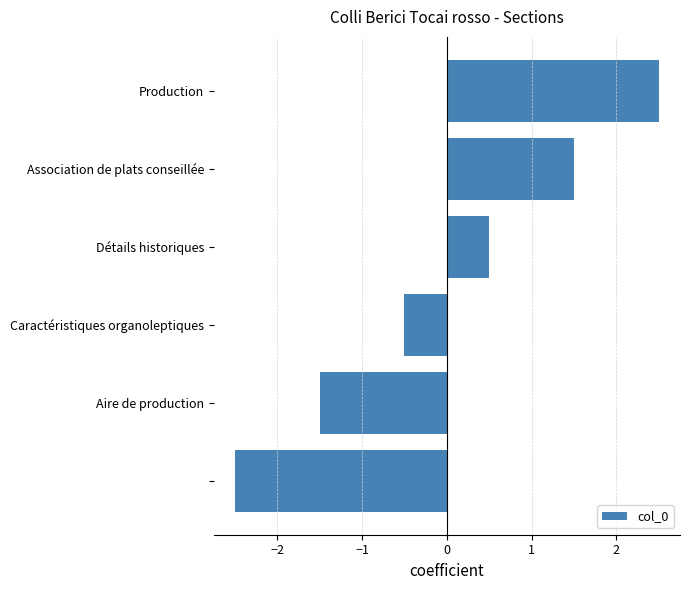

What is the difference between the maximum and minimum values?

5.0